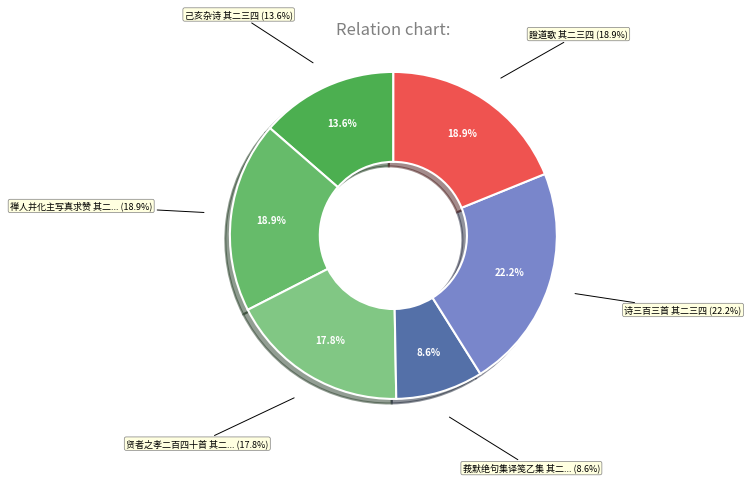

Between 證道歌 其二三四 and 诗三百三首 其二三四, which is larger?

诗三百三首 其二三四